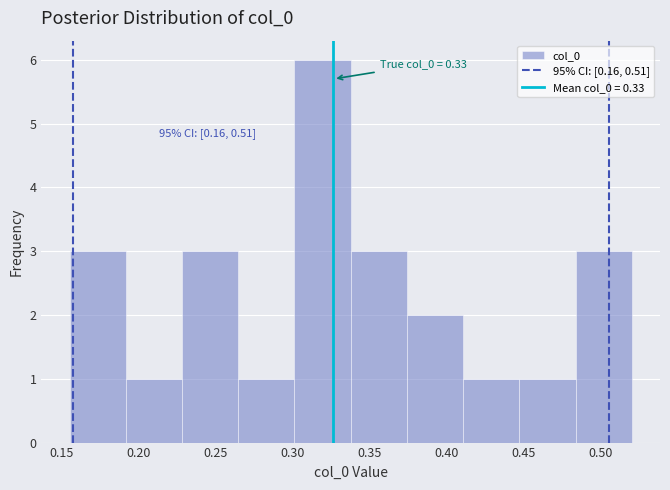

Which range on the x-axis has the tallest bar?

0.300 to 0.340